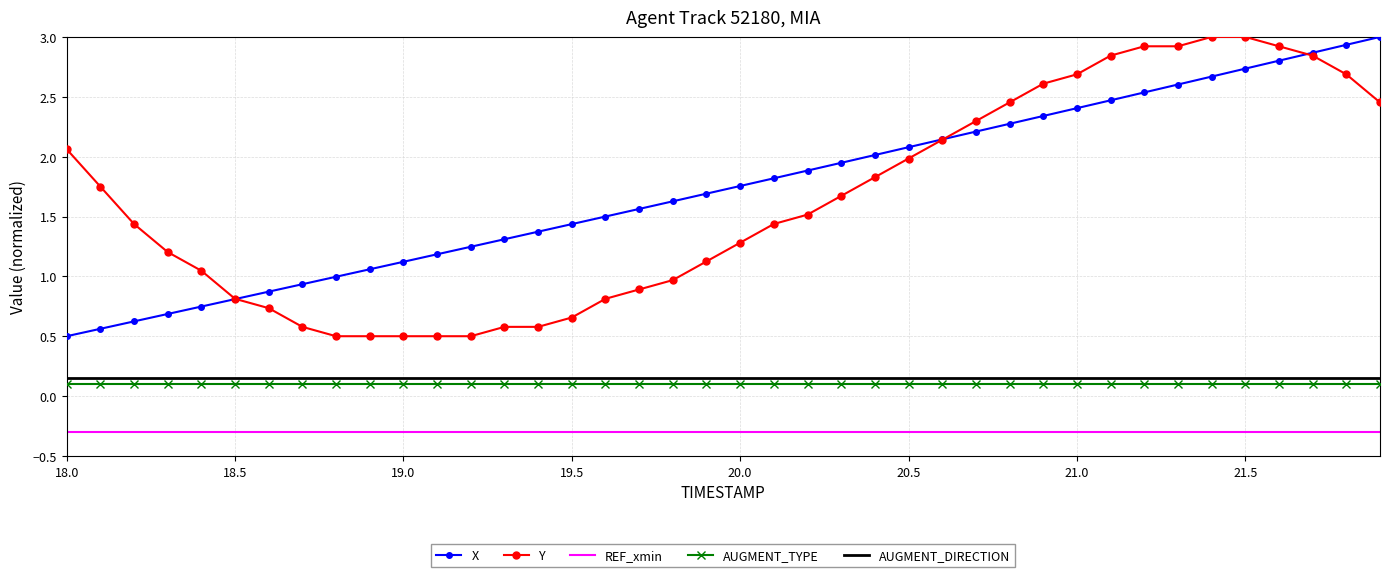

What is the smallest value displayed?

-0.3